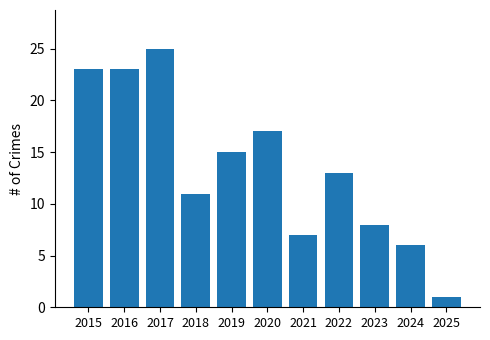

What is the average value?

14